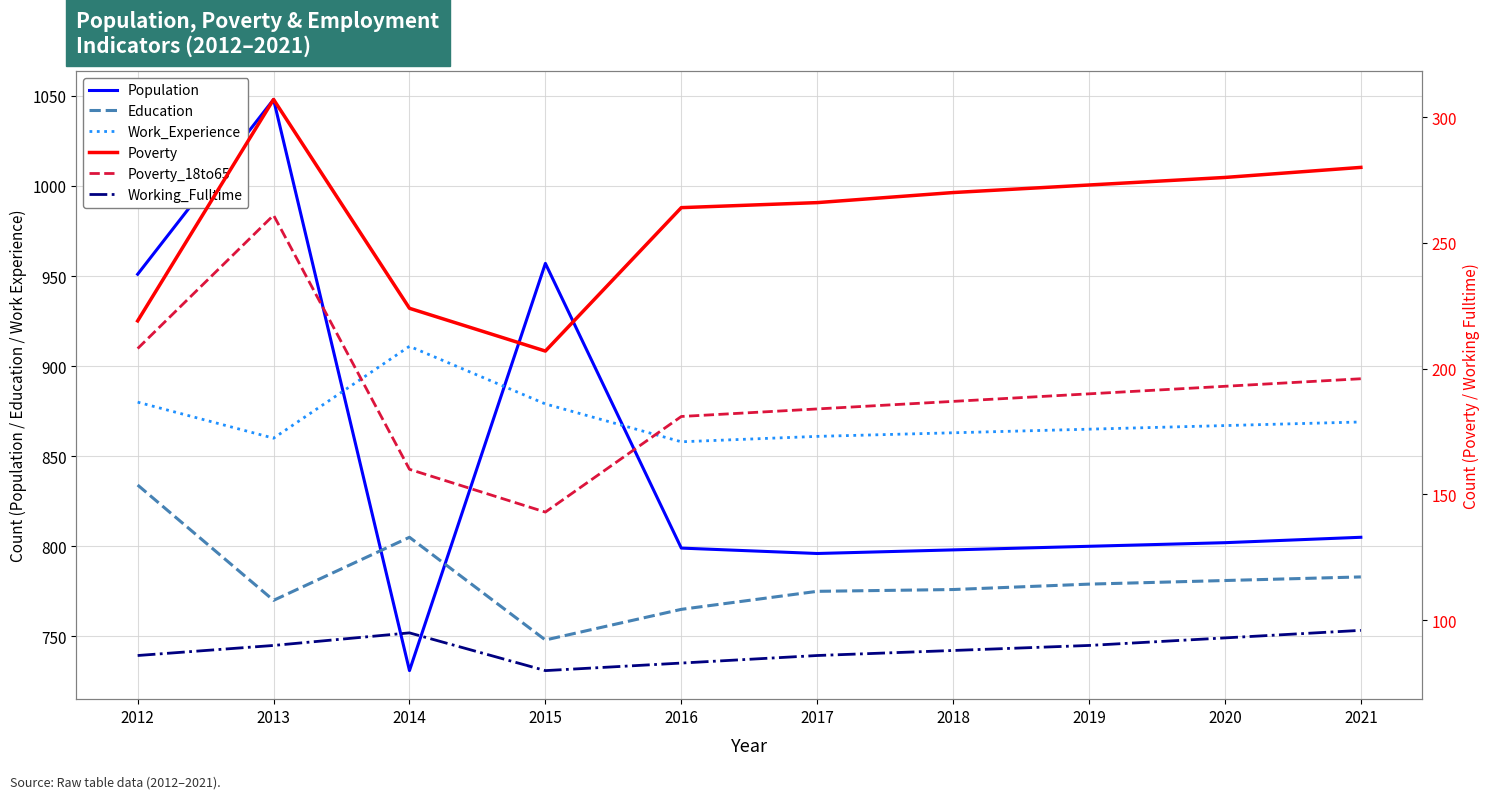

Between 2014 and 2013, which is larger?

2013